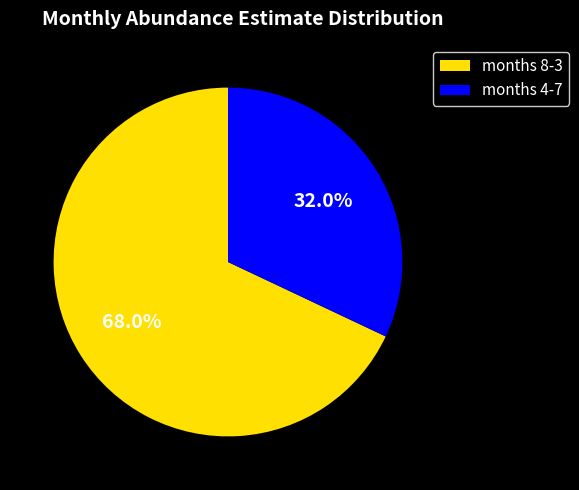

Which category has the biggest portion of the pie?

months 8-3